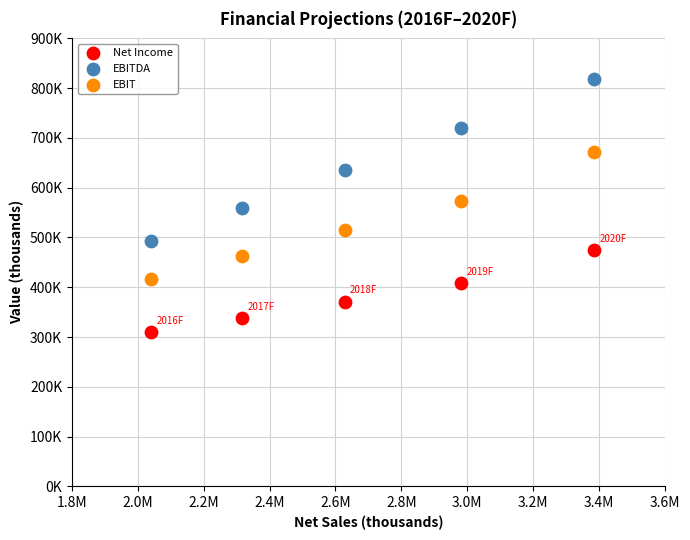

What are all the series names shown in the legend?

Net Income, EBITDA, EBIT